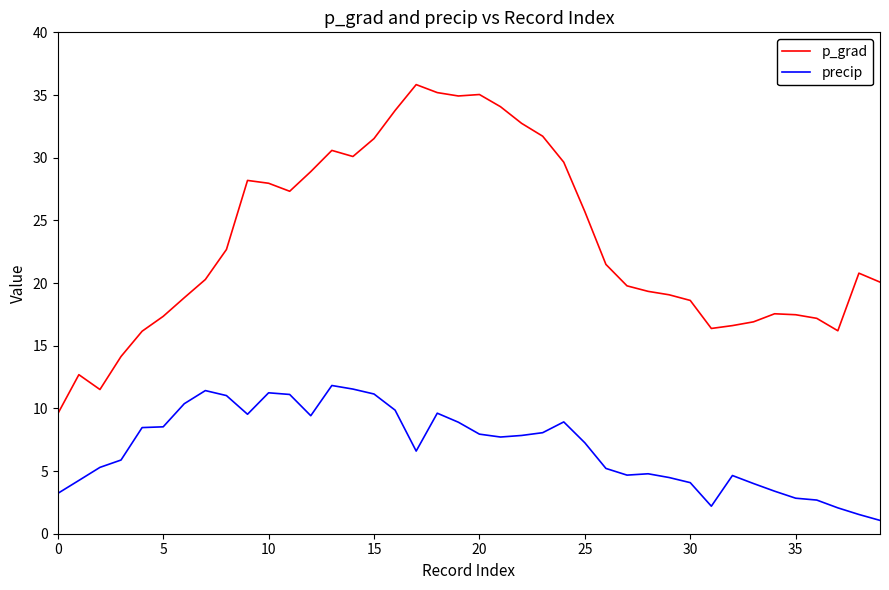

What is the smallest value displayed?

1.1